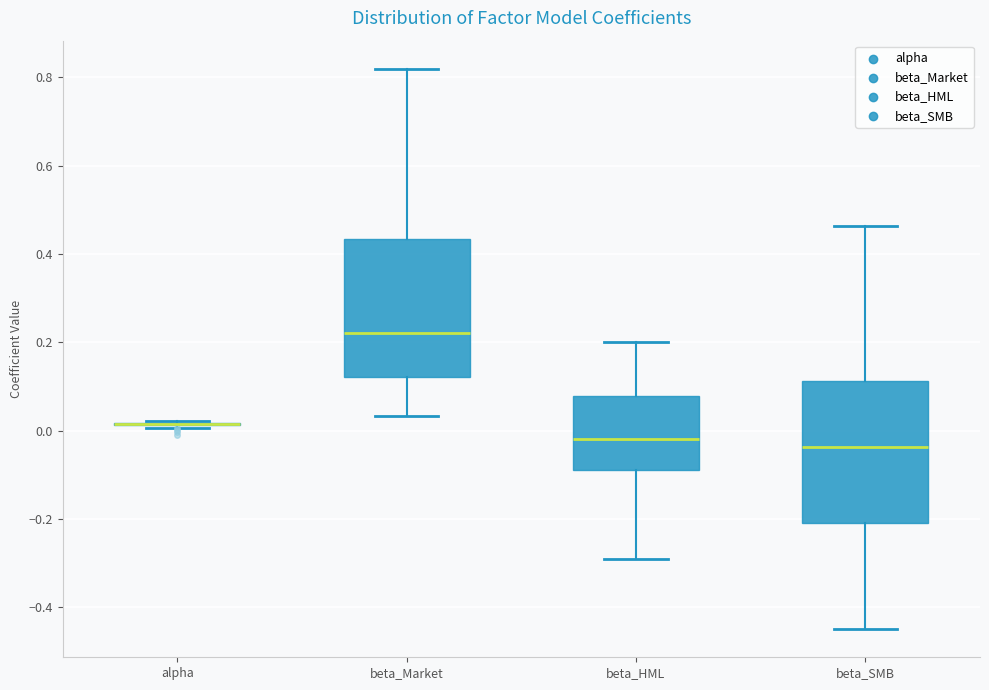

Reading left to right, read every box against the y-axis: the position of its median line, the range the box covers, and the ends of its whiskers. The values are not printed on the chart, so give them approximately, as read against the axis.

alpha: box collapsed to a line at 0.02, whiskers 0.00 to 0.02
beta_Market: median 0.22, box 0.12 to 0.44, whiskers 0.04 to 0.82
beta_HML: median -0.02, box -0.08 to 0.08, whiskers -0.30 to 0.20
beta_SMB: median -0.04, box -0.20 to 0.12, whiskers -0.44 to 0.46